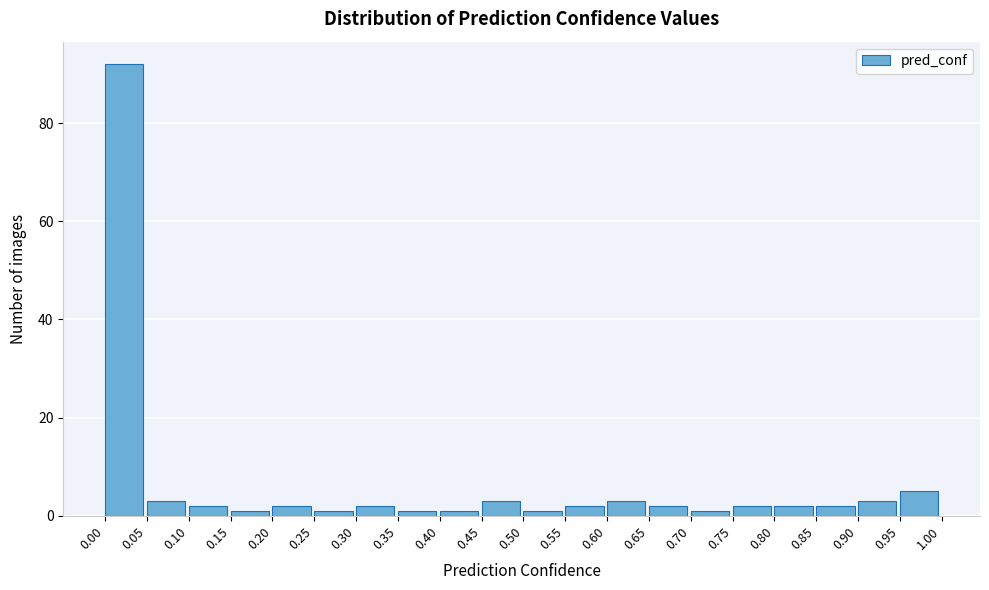

Reading left to right, transcribe this chart: for each bar, give the range it covers on the x-axis and its height. The values are not printed on the chart, so give them approximately, as read against the axis.

0.00 to 0.05: 92
0.05 to 0.10: 4
0.10 to 0.15: 2
0.15 to 0.20: under 2
0.20 to 0.25: 2
0.25 to 0.30: under 2
0.30 to 0.35: 2
0.35 to 0.40: under 2
0.40 to 0.45: under 2
0.45 to 0.50: 4
0.50 to 0.55: under 2
0.55 to 0.60: 2
0.60 to 0.65: 4
0.65 to 0.70: 2
0.70 to 0.75: under 2
0.75 to 0.80: 2
0.80 to 0.85: 2
0.85 to 0.90: 2
0.90 to 0.95: 4
0.95 to 1.00: 6